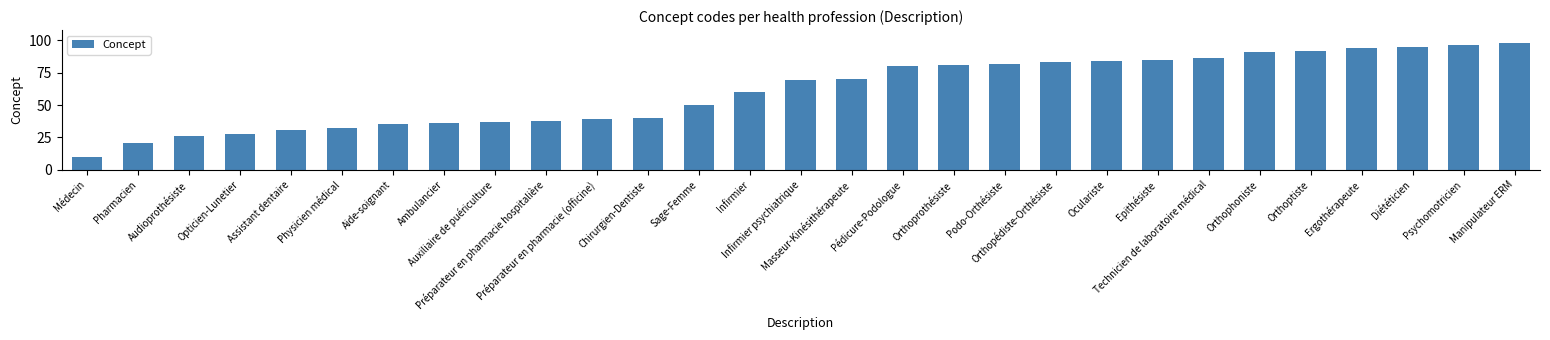

Between Podo-Orthésiste and Infirmier, which is larger?

Podo-Orthésiste